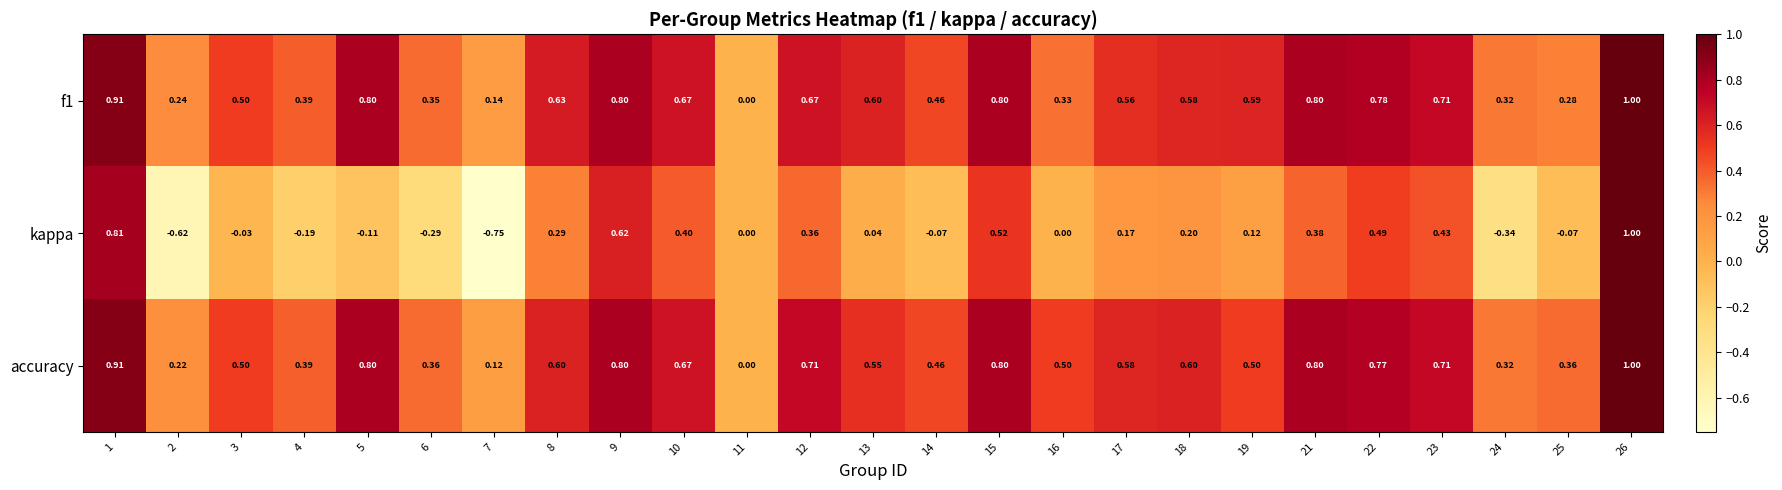

Which series has the largest range (max minus min)?

kappa